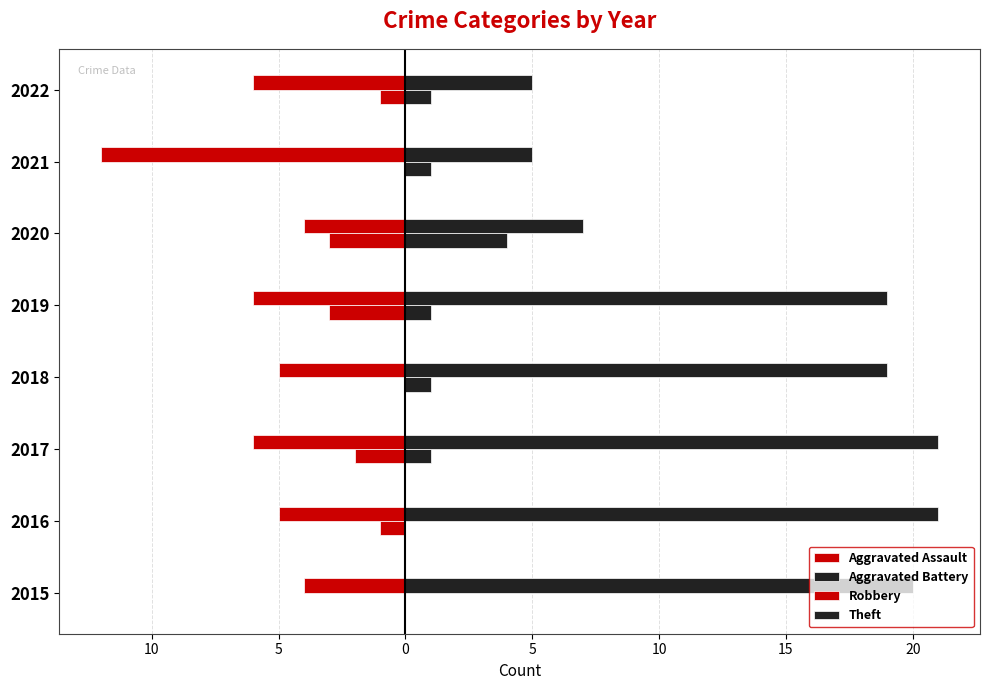

How many bars are there in each group?

4